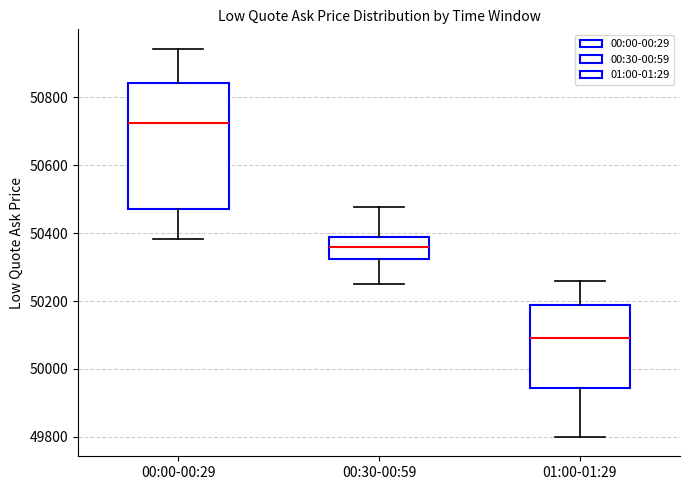

Reading left to right, transcribe this box plot: for each box, give where its median line is, the range the box spans, and where its two whiskers end, as read against the y-axis. The values are not printed on the chart, so give them approximately, as read against the axis.

00:00-00:29: median 50720, box 50480 to 50840, whiskers 50380 to 50940
00:30-00:59: median 50360, box 50320 to 50380, whiskers 50260 to 50480
01:00-01:29: median 50100, box 49940 to 50180, whiskers 49800 to 50260